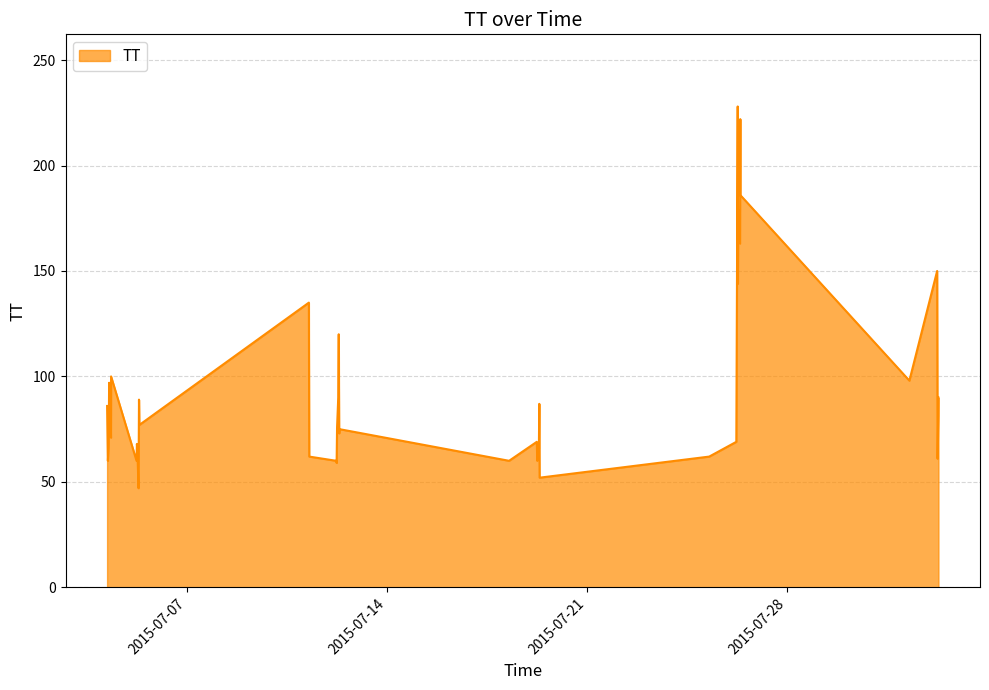

What is the greatest value displayed?

228